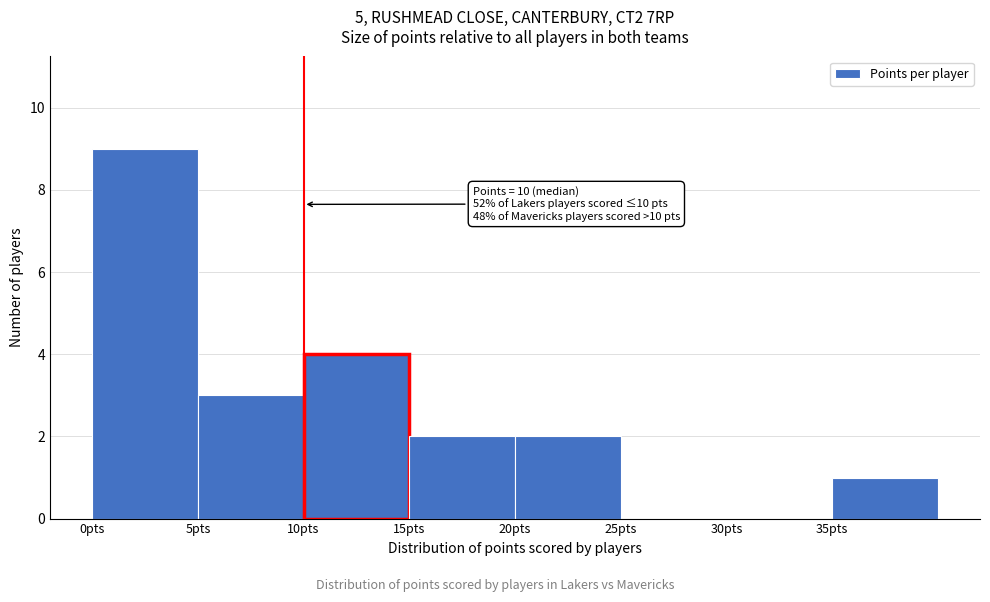

Over which range of the x-axis is the bar tallest?

0 to 5